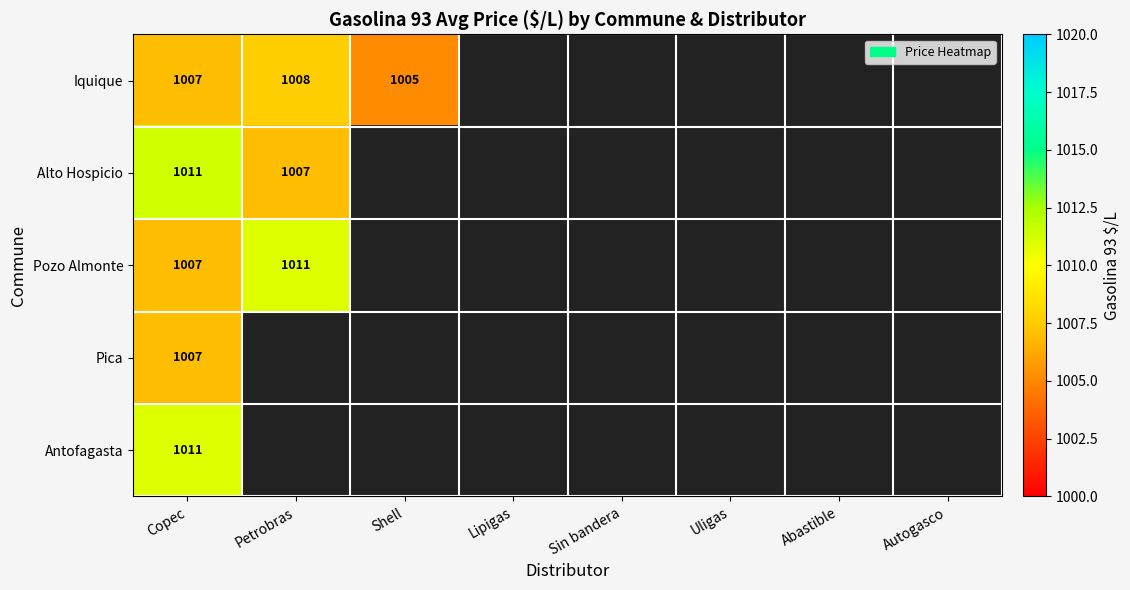

Which category has the highest value across all series?

Copec